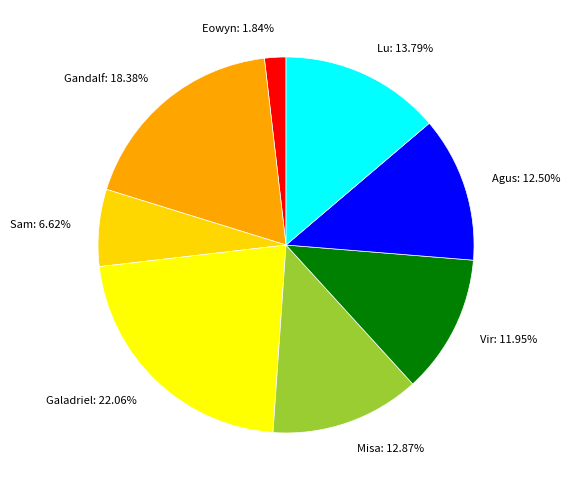

Does Gandalf: 18.38% account for over 50% of the chart?

No